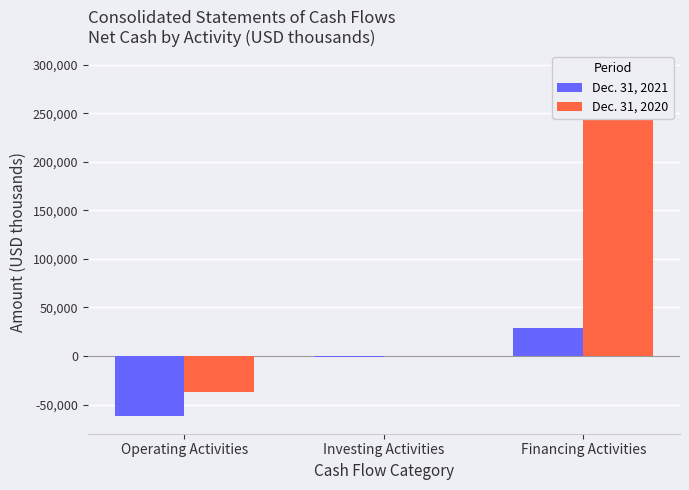

What are all the series names shown in the legend?

Dec. 31, 2021, Dec. 31, 2020